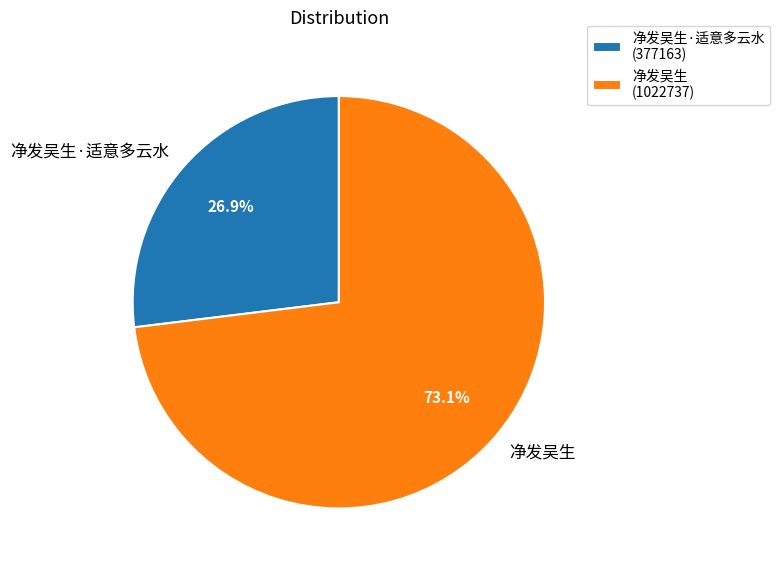

Do 净发吴生·适意多云水 and 净发吴生 together represent more than half of the pie?

Yes